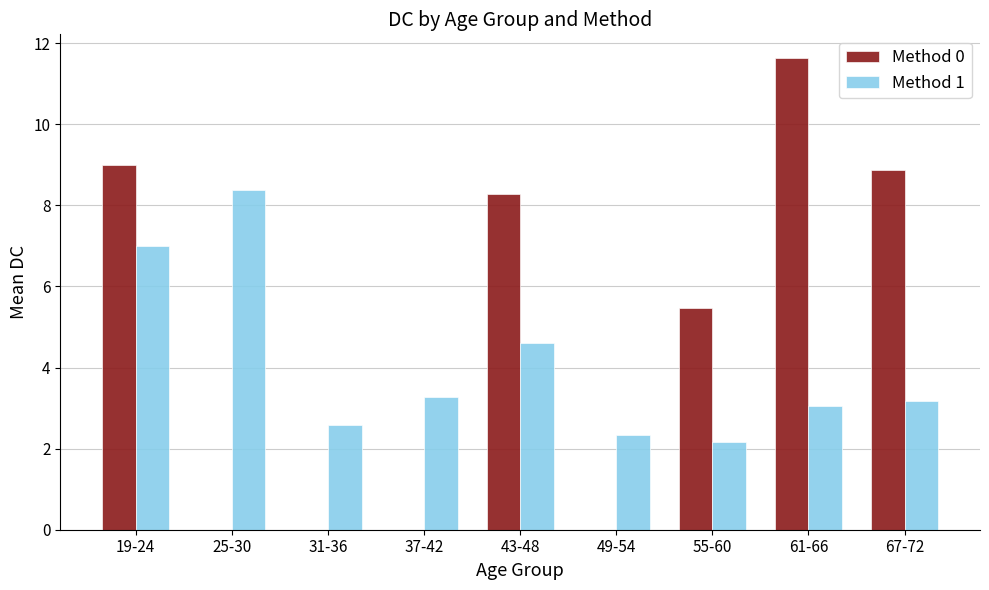

The Method 0 series shows 6.0 at 19-24. True or false?

False